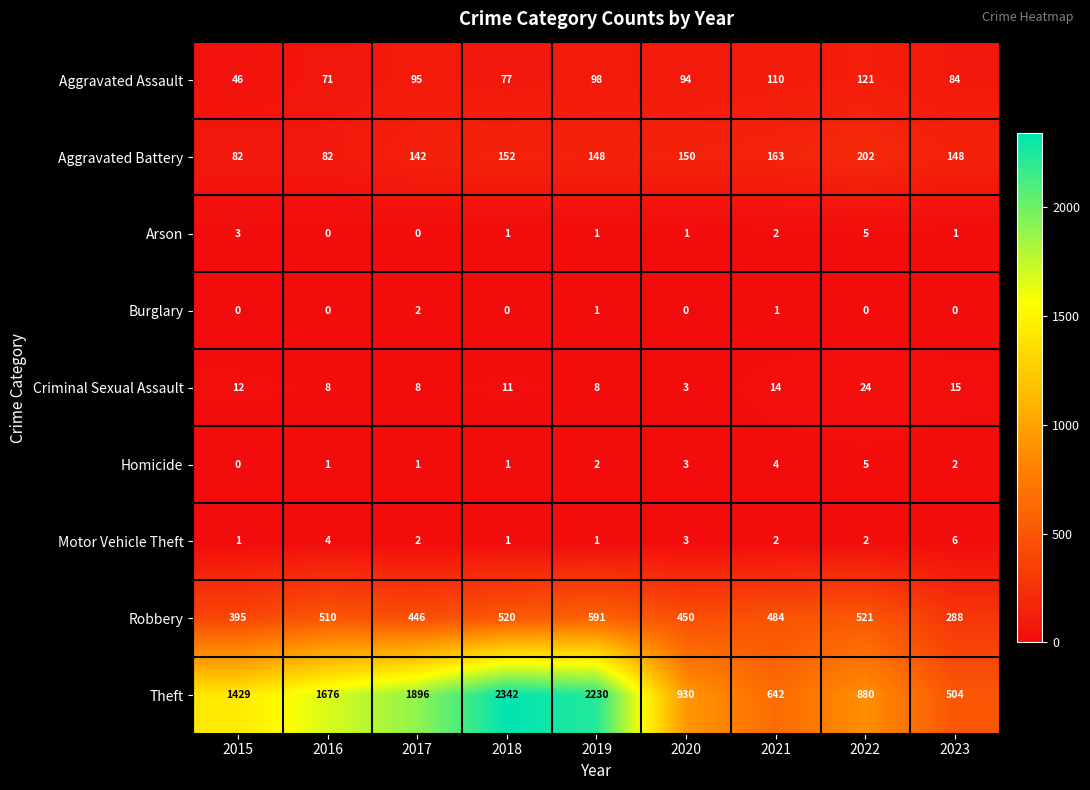

Which series changed the most between 2015 and 2022?

Theft